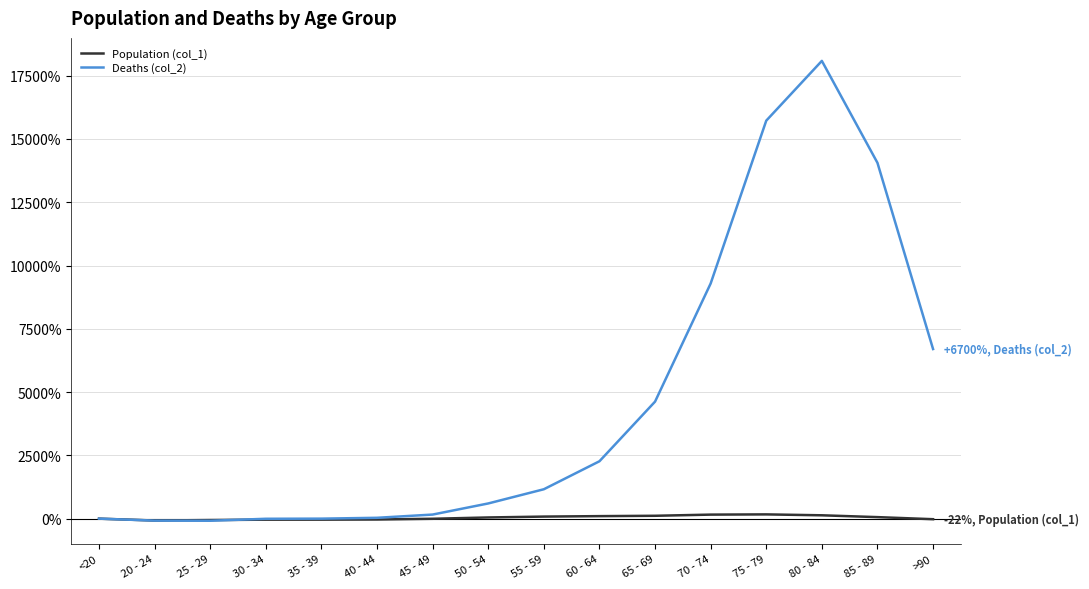

How many lines are shown in the chart?

2